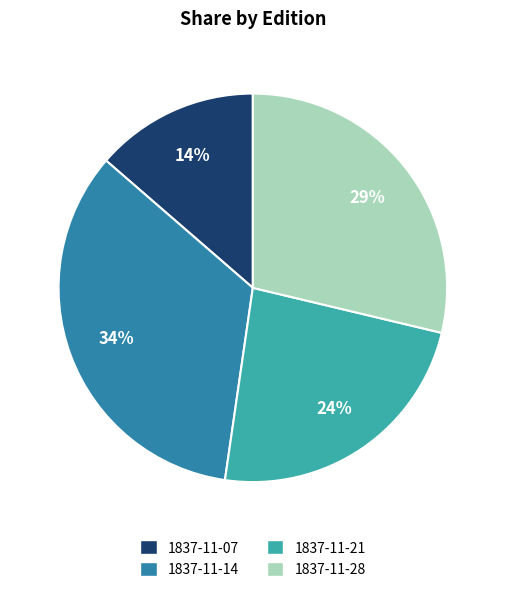

How many slices are in this pie chart?

4